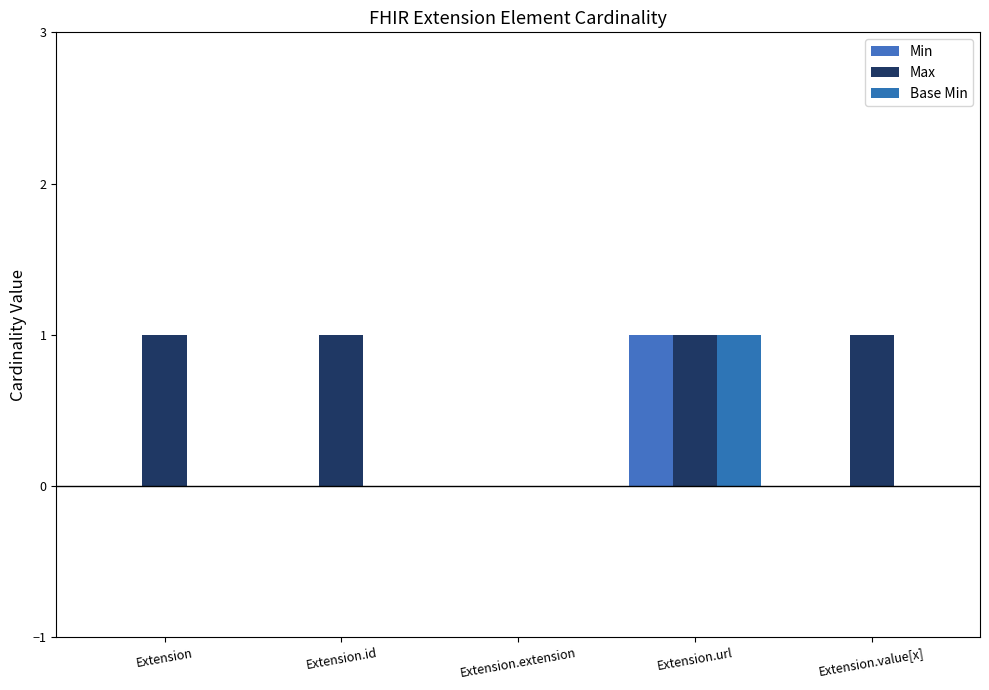

What is the difference between the second highest and minimum values in the Max series?

1